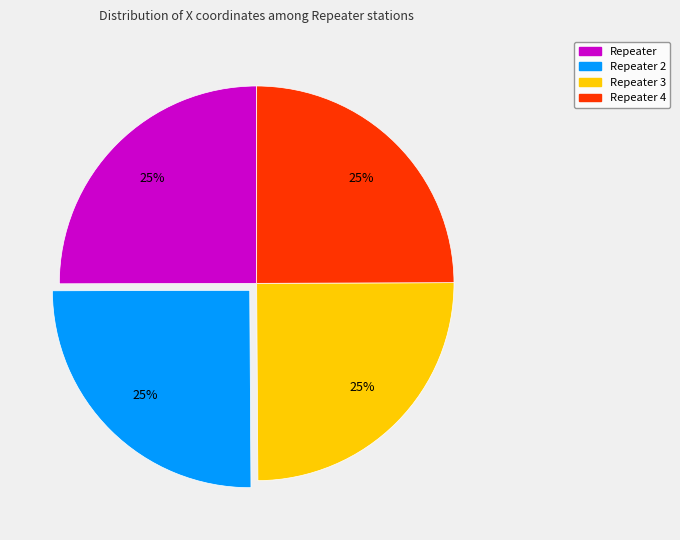

Count the number of slices in the pie.

4